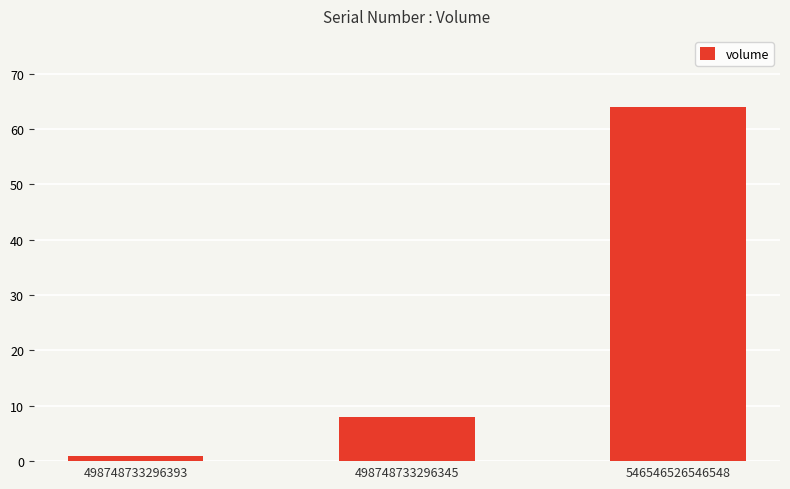

Are the bars grouped side by side (vs. stacked)?

No